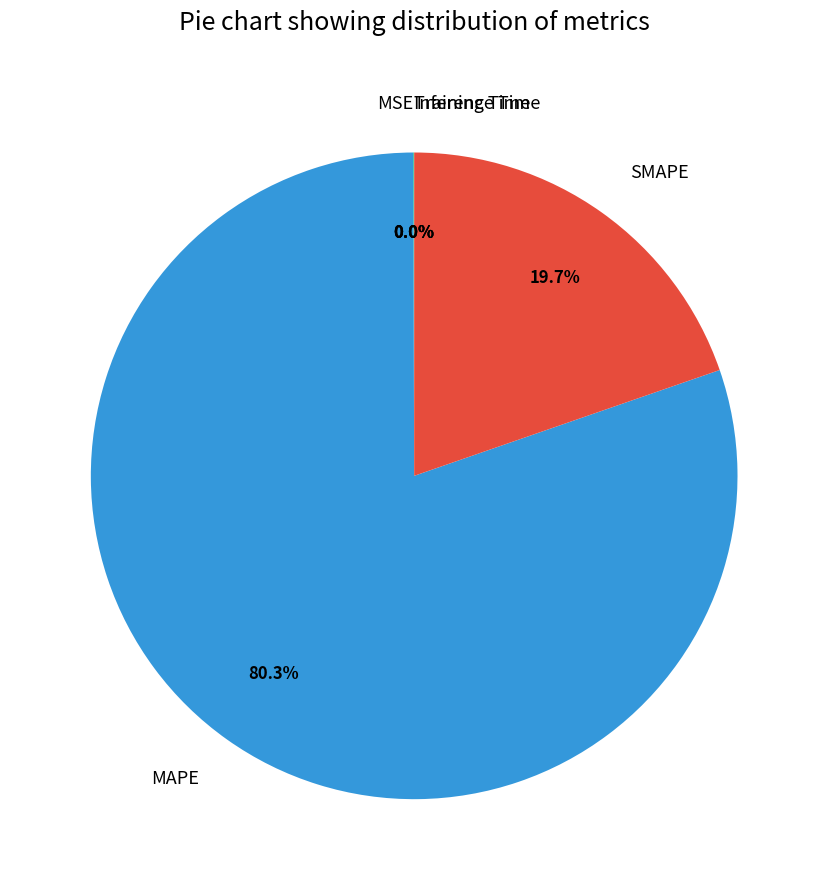

Which category has the biggest portion of the pie?

MAPE